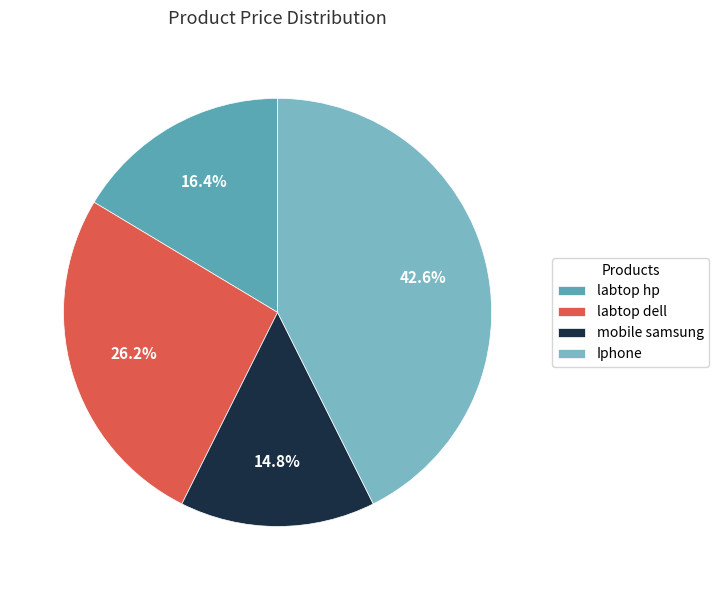

Rank the categories by value from lowest to highest.

mobile samsung, labtop hp, labtop dell, Iphone